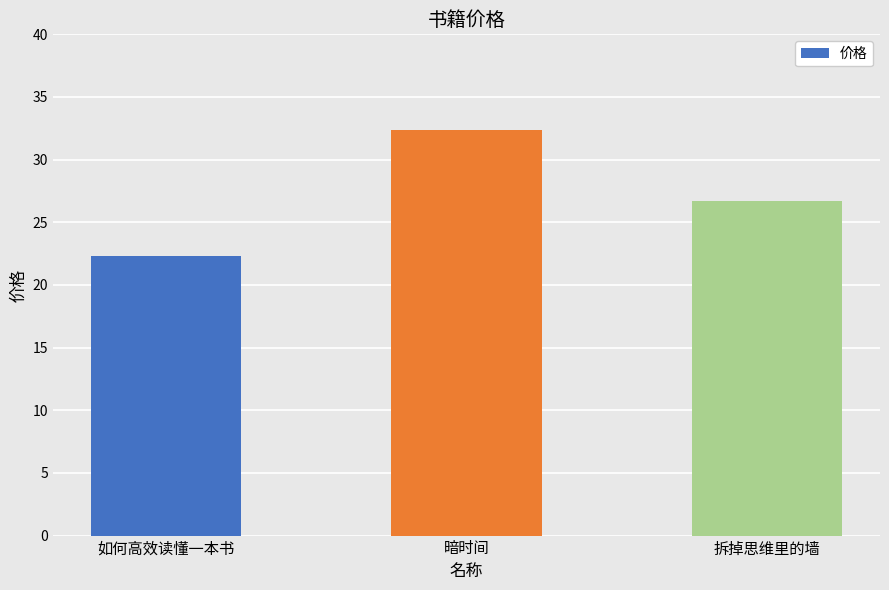

Which has a higher value, 暗时间 or 如何高效读懂一本书?

暗时间